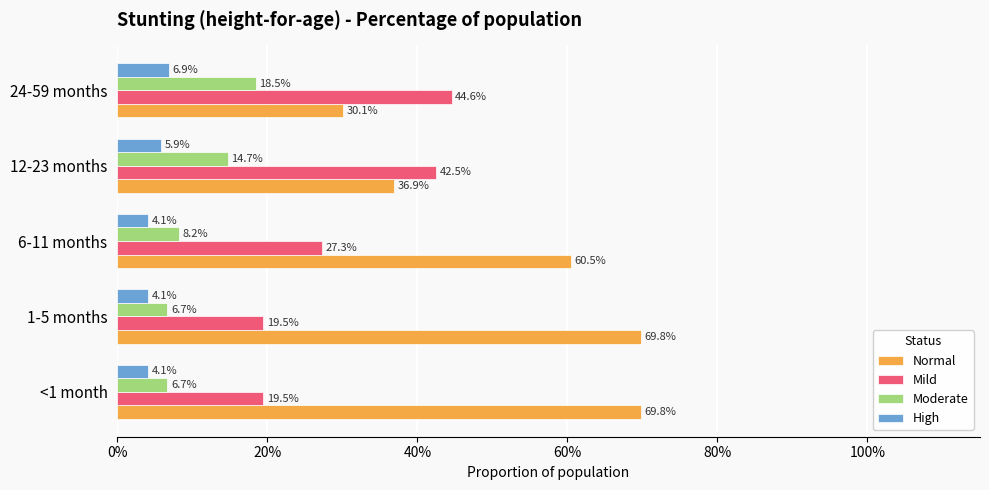

What are all the series names shown in the legend?

Normal, Mild, Moderate, High